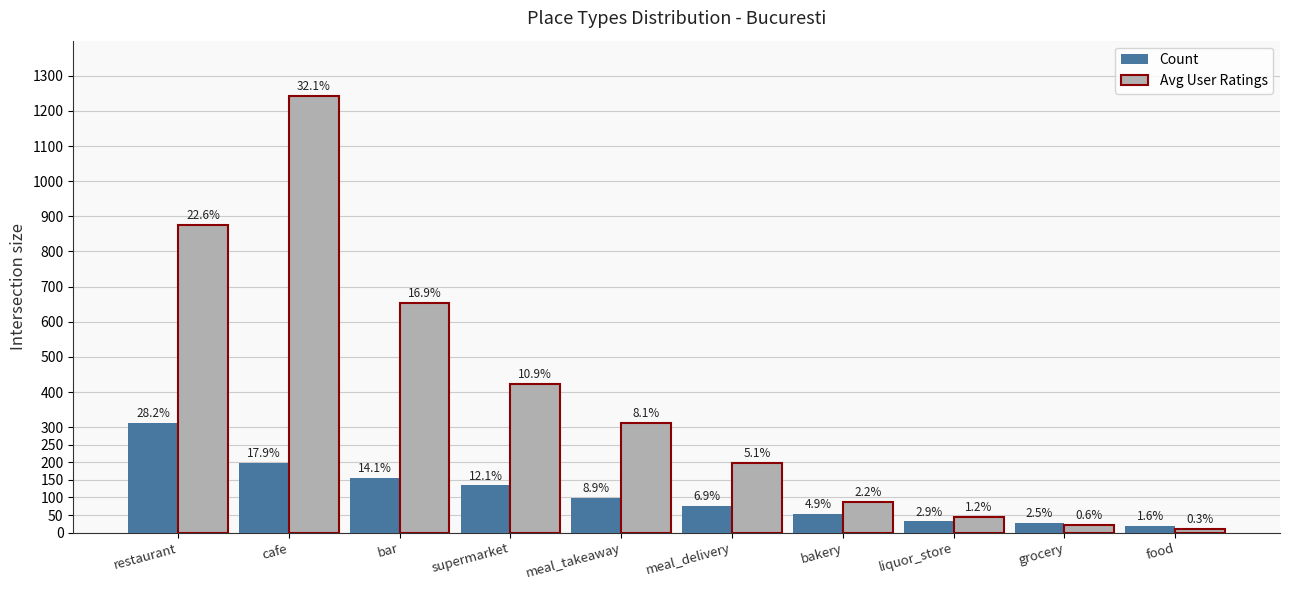

What are all the series names shown in the legend?

Count, Avg User Ratings